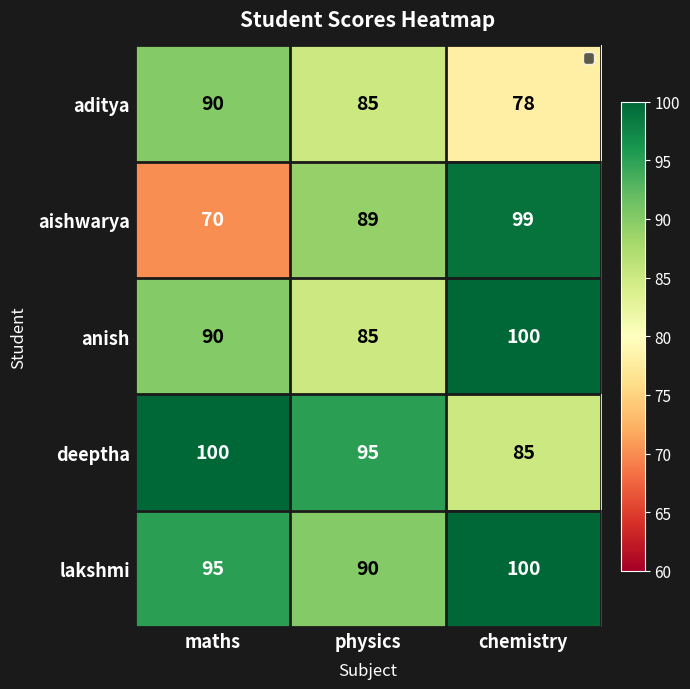

What is the minimum value shown in the chart?

70